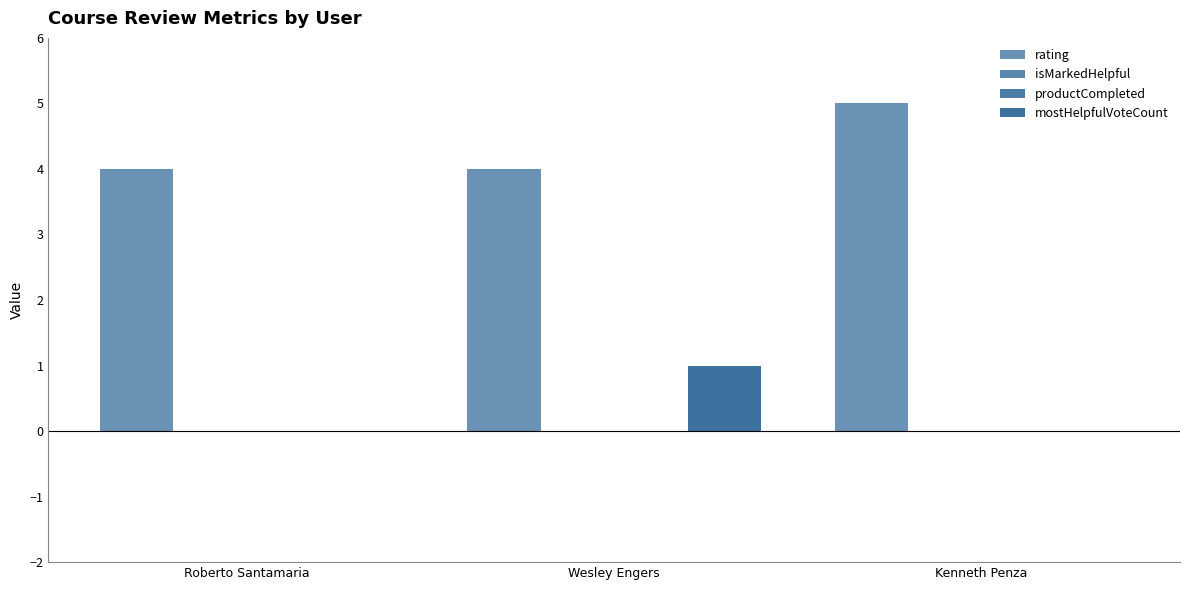

The value of rating at Kenneth Penza is 8. True or false?

False